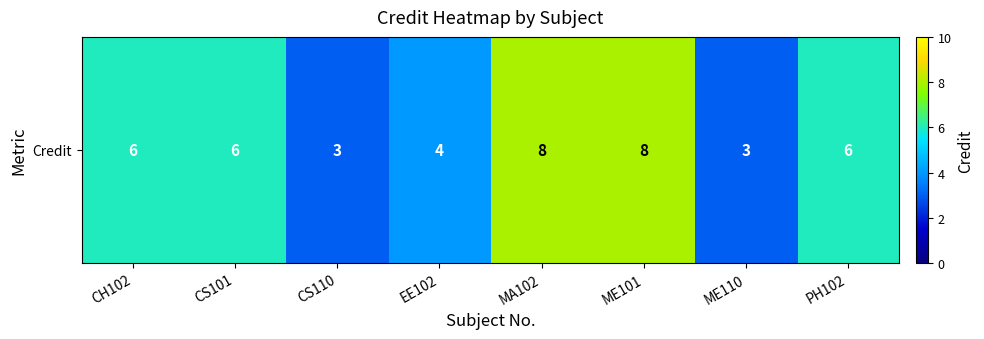

What is the difference between the maximum and minimum values?

5